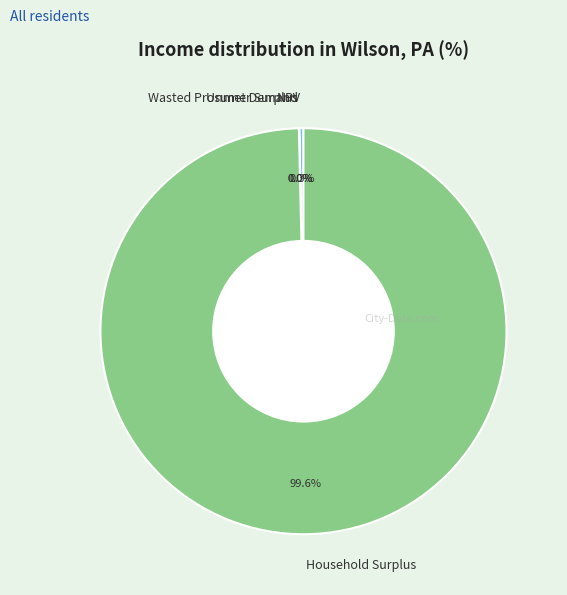

Which slice is the largest?

Household Surplus